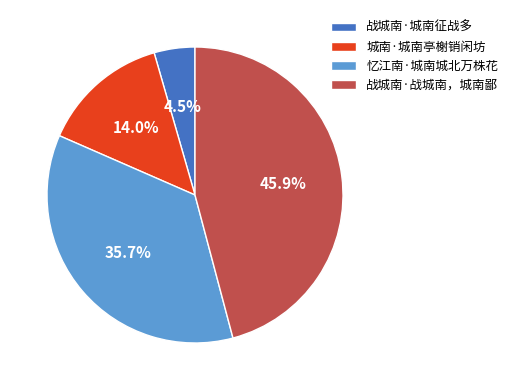

To the nearest percent, what is the average slice percentage?

25%